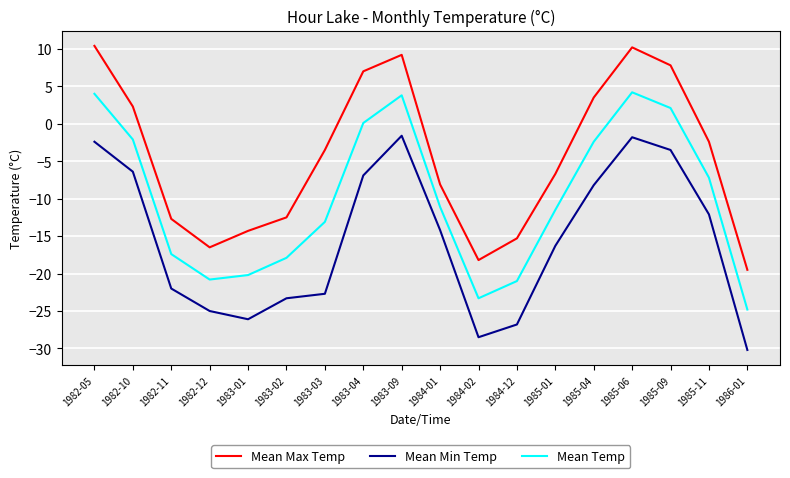

At which category does Mean Max Temp reach its first local valley?

1982-12